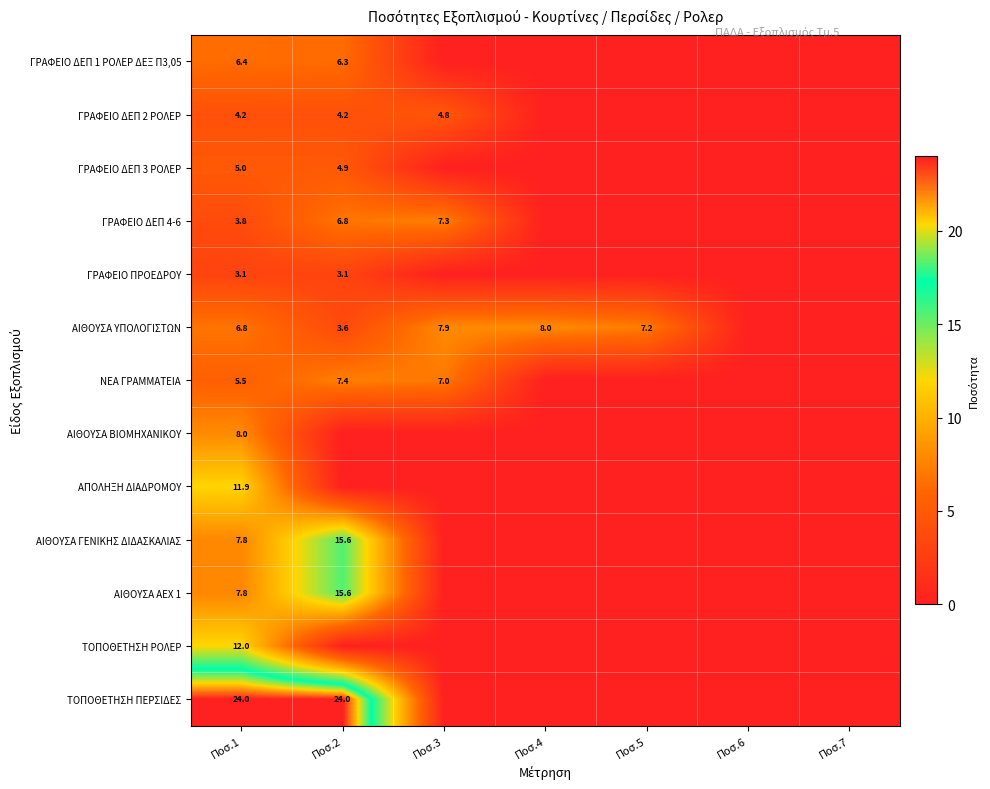

The value of ΓΡΑΦΕΙΟ ΔΕΠ 4-6 at Ποσ.2 is 6.8. True or false?

True